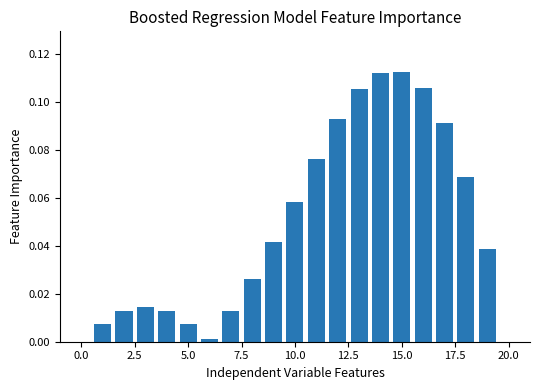

What is the sum of all values?

1.0